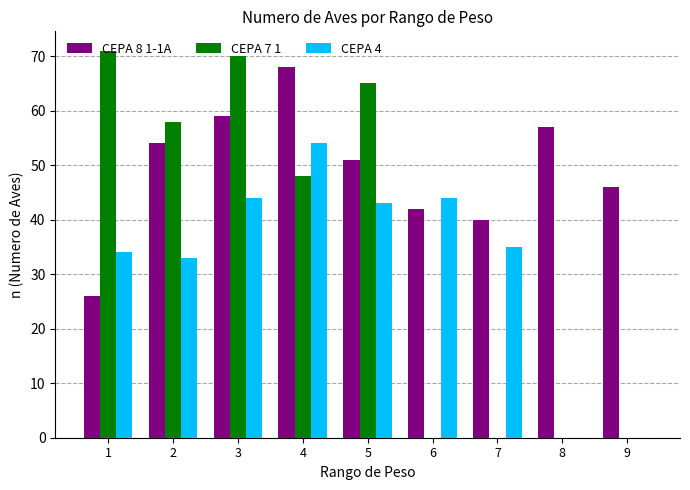

What is the difference between the CEPA 7 1 values at 9 and 4?

48